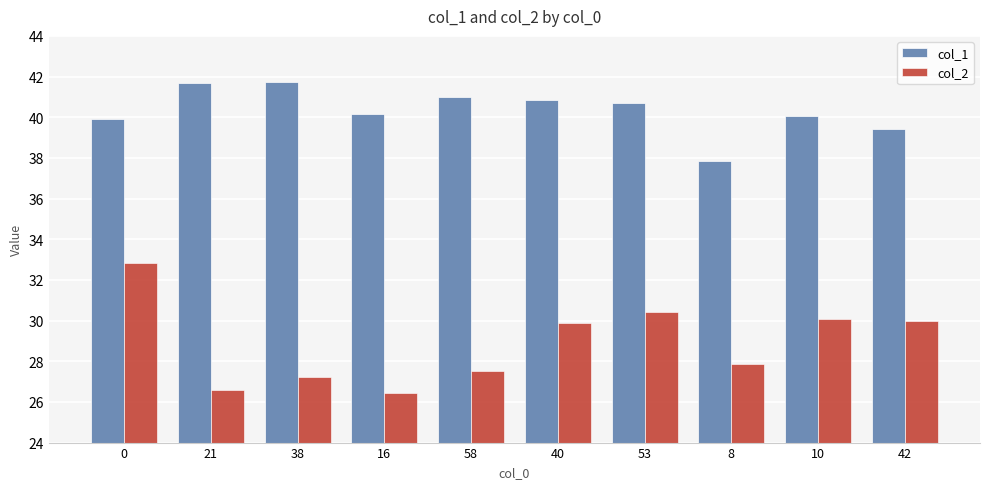

List the series in order of their peak value, lowest first.

col_2, col_1